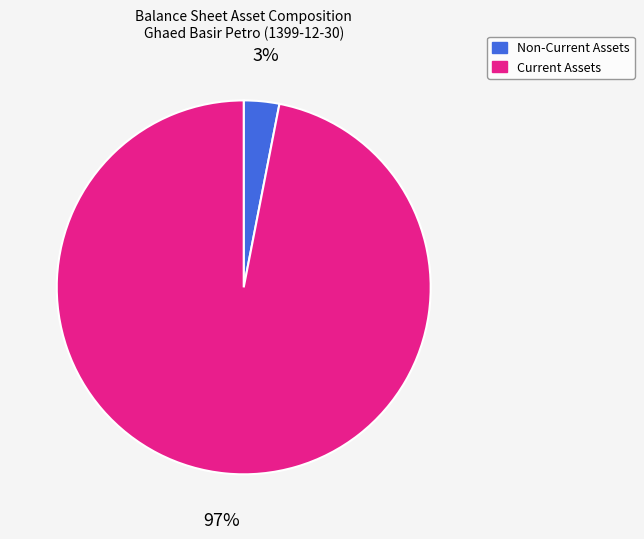

To the nearest percent, what is the average slice percentage?

50%